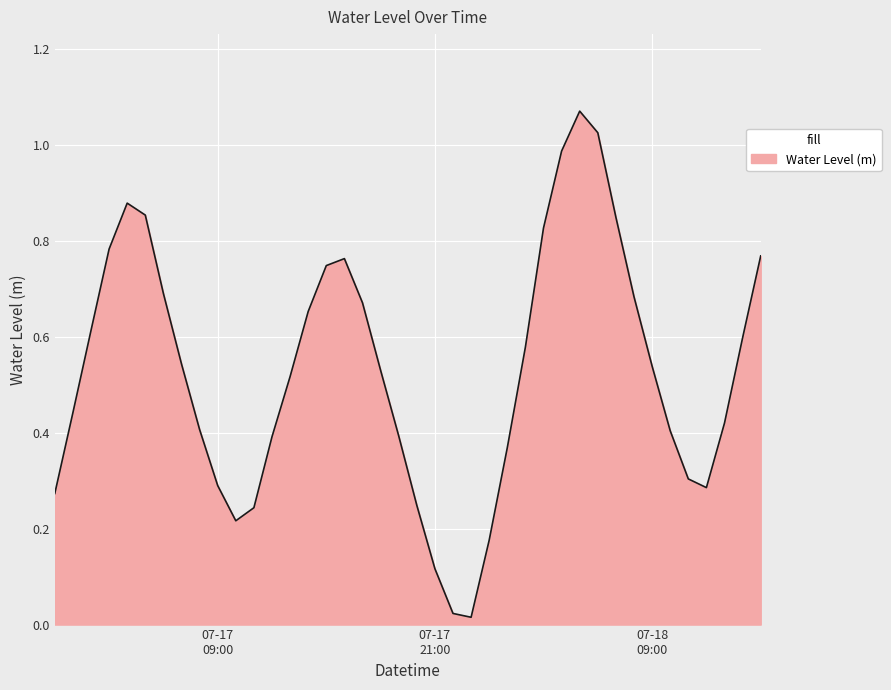

How many lines are shown in the chart?

1